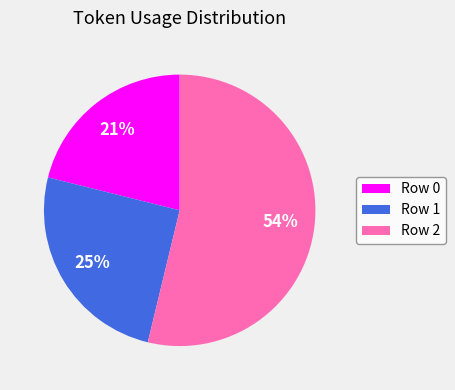

What is the largest slice in the pie chart?

Row 2